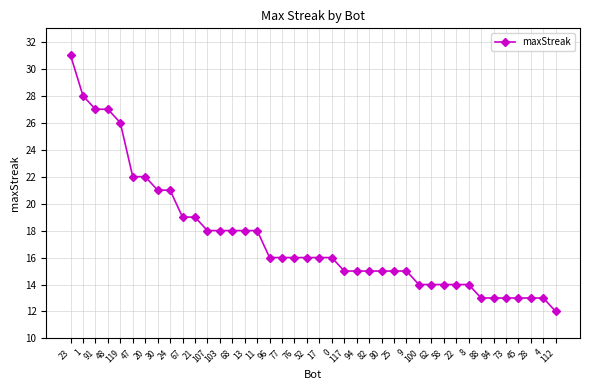

Reading left to right, what are all the values shown in this chart?

23=31	1=28	91=27	48=27	119=26	47=22	20=22	30=21	24=21	67=19	21=19	107=18	103=18	68=18	13=18	11=18	96=16	77=16	76=16	52=16	17=16	0=16	117=15	94=15	82=15	80=15	25=15	9=15	100=14	62=14	58=14	22=14	8=14	88=13	84=13	73=13	45=13	28=13	4=13	112=12